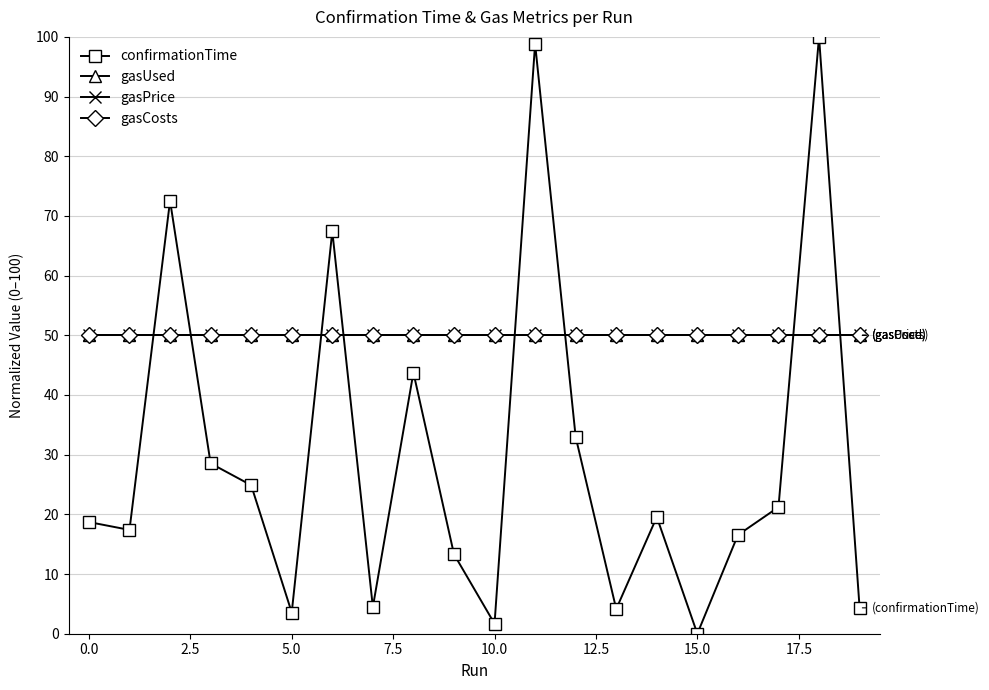

Reading left to right, transcribe all the data shown in this chart.

confirmationTime: 18.7	17.4	72.6	28.5	24.9	3.6	67.4	4.5	43.8	13.3	1.7	98.8	33.0	4.1	19.6	0.0	16.5	21.2	100.0	4.3
gasUsed: 50.0	50.0	50.0	50.0	50.0	50.0	50.0	50.0	50.0	50.0	50.0	50.0	50.0	50.0	50.0	50.0	50.0	50.0	50.0	50.0
gasPrice: 50.0	50.0	50.0	50.0	50.0	50.0	50.0	50.0	50.0	50.0	50.0	50.0	50.0	50.0	50.0	50.0	50.0	50.0	50.0	50.0
gasCosts: 50.0	50.0	50.0	50.0	50.0	50.0	50.0	50.0	50.0	50.0	50.0	50.0	50.0	50.0	50.0	50.0	50.0	50.0	50.0	50.0